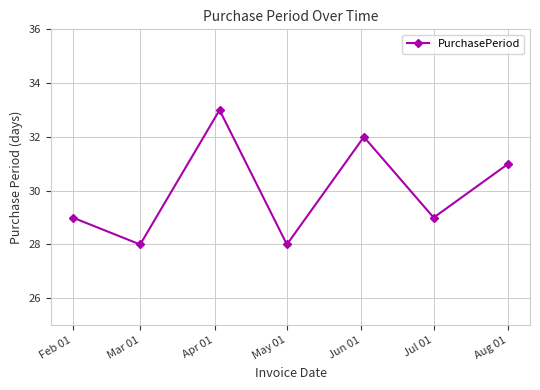

How many interior local peaks (higher than both neighbors) does the data have?

2